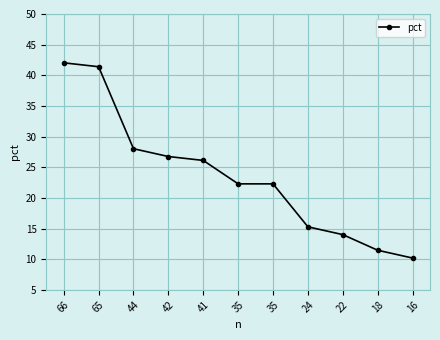

List the labels in order of value, smallest first.

16, 18, 22, 24, 35, 35, 41, 42, 44, 65, 66